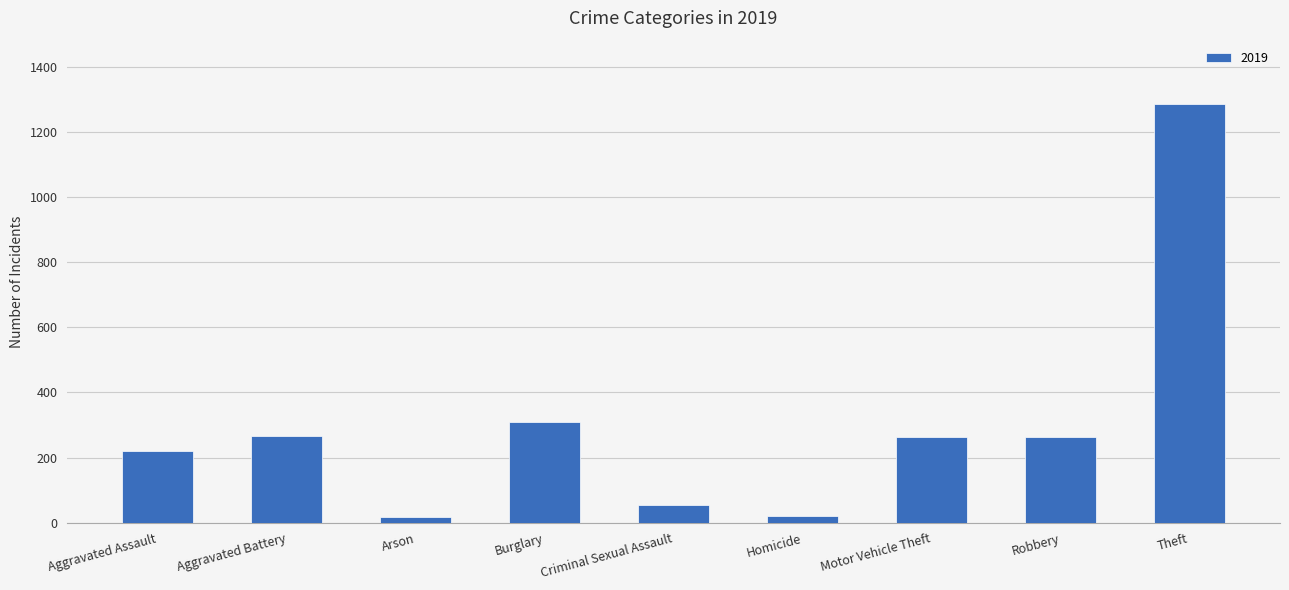

Count the number of data series in this chart.

1